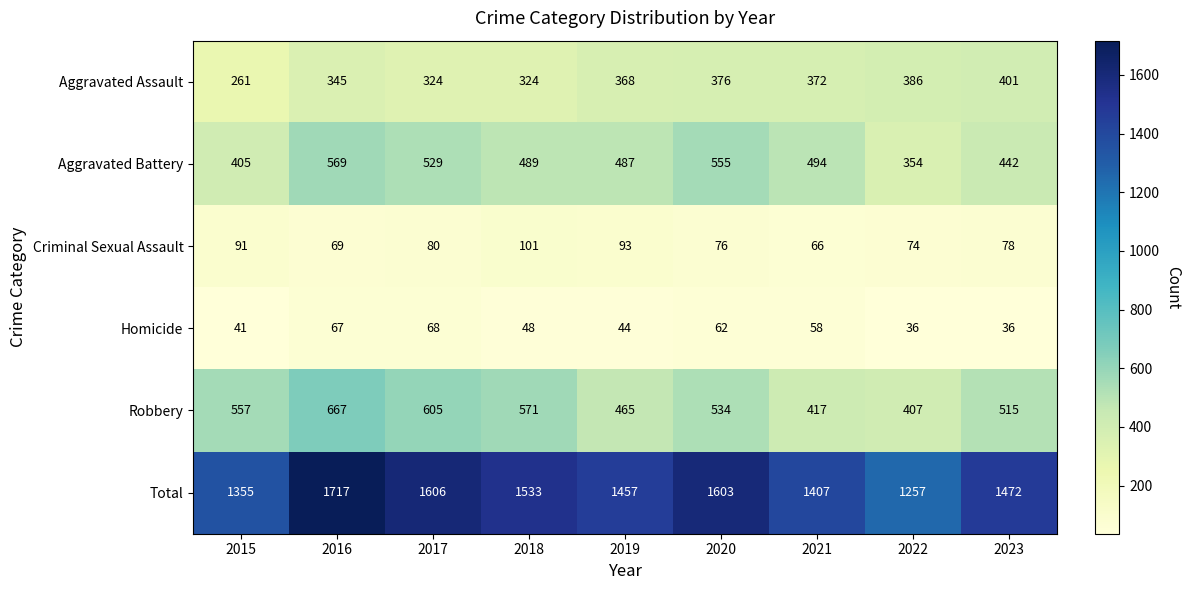

What is the average value of the Robbery series?

526